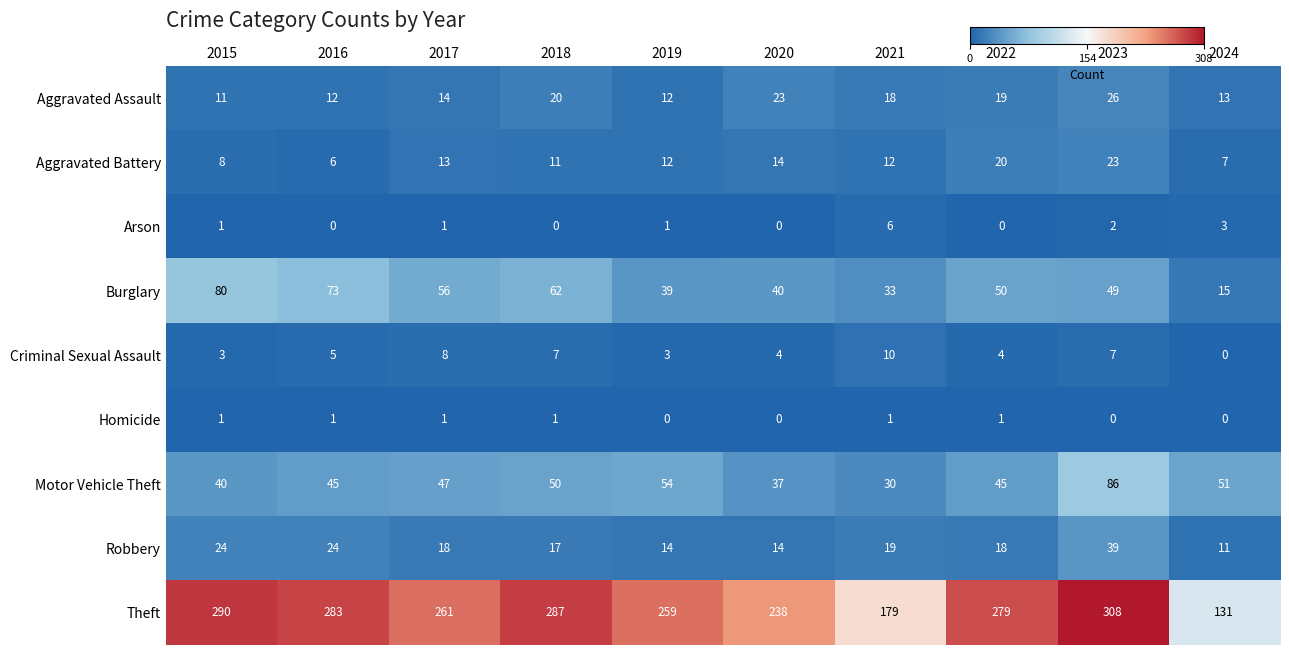

Which series changed the most between 2019 and 2021?

Theft